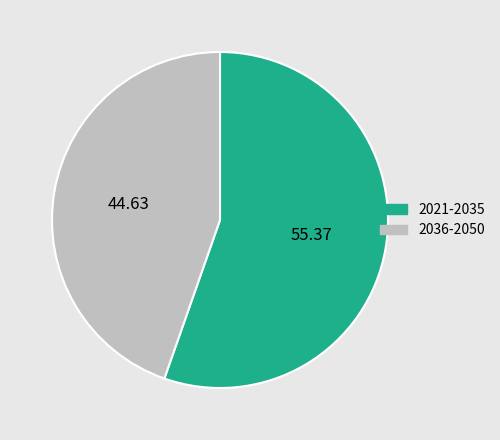

Is there any slice that represents more than half of the pie?

Yes